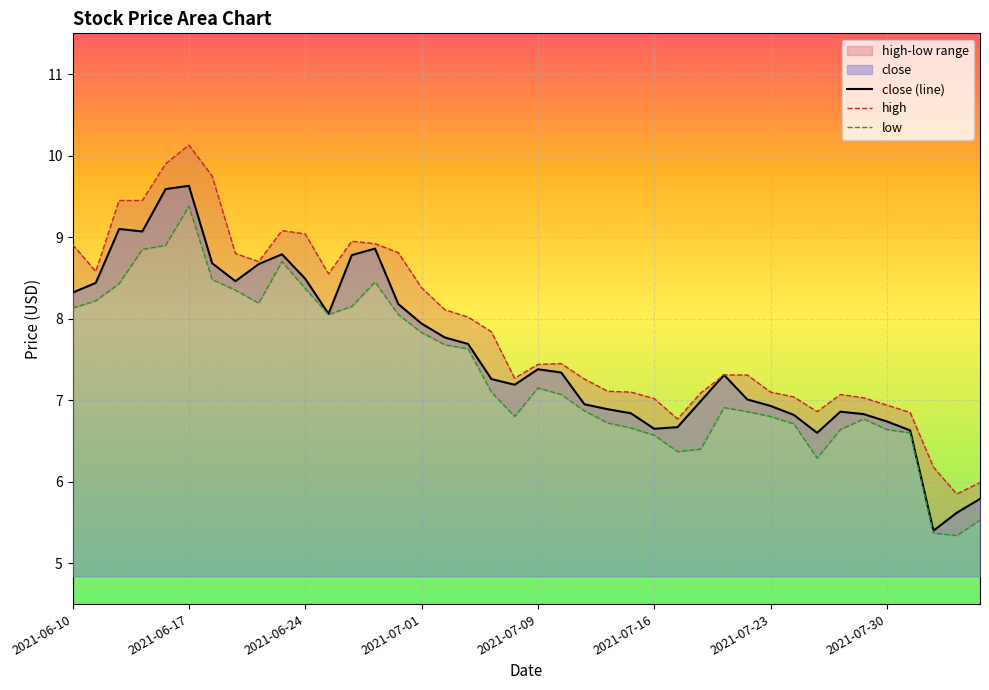

Between 2021-07-08 and 2021-07-30, which series saw the biggest shift?

close